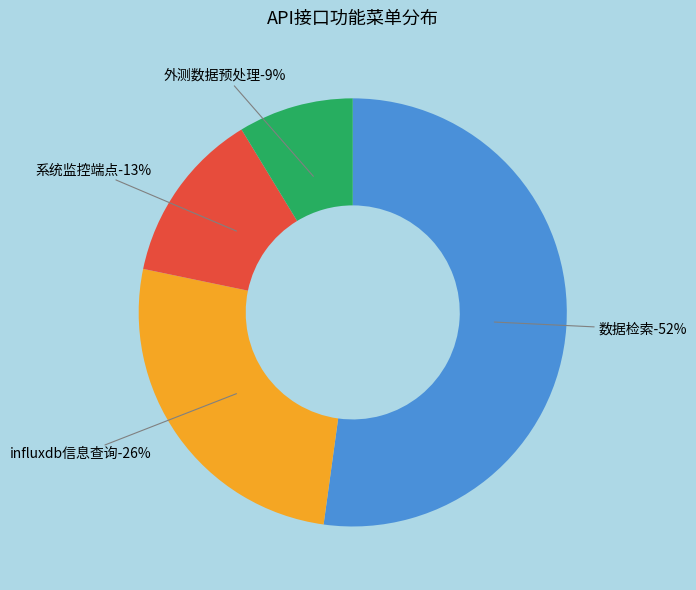

What percentage do 系统监控端点 and 数据检索 together represent?

65.2%